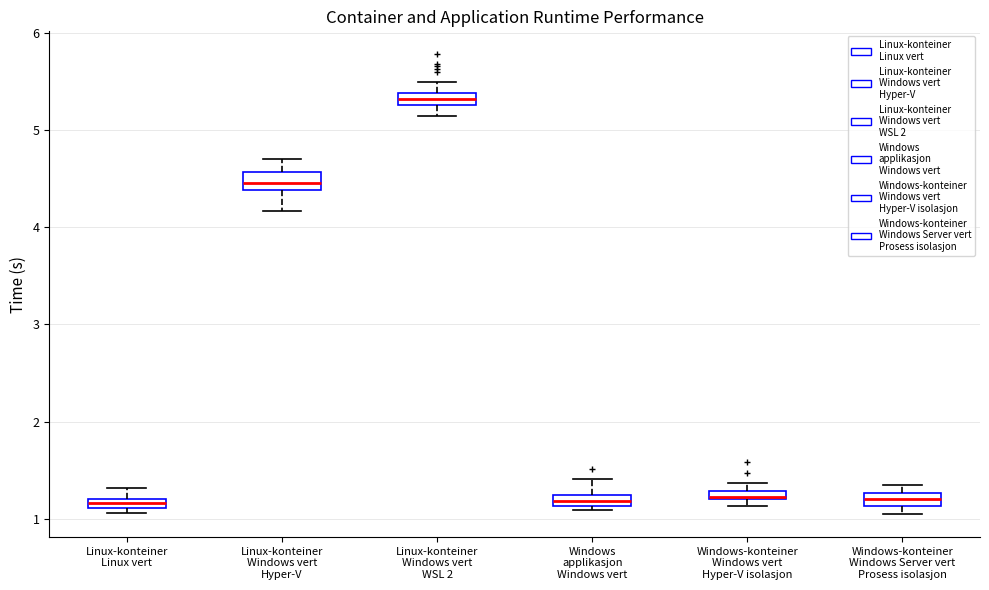

Where does the lower whisker of the box for Linux-konteiner Windows vert WSL 2 end on the y-axis? The values are not printed on the chart, so give them approximately, as read against the axis.

5.1